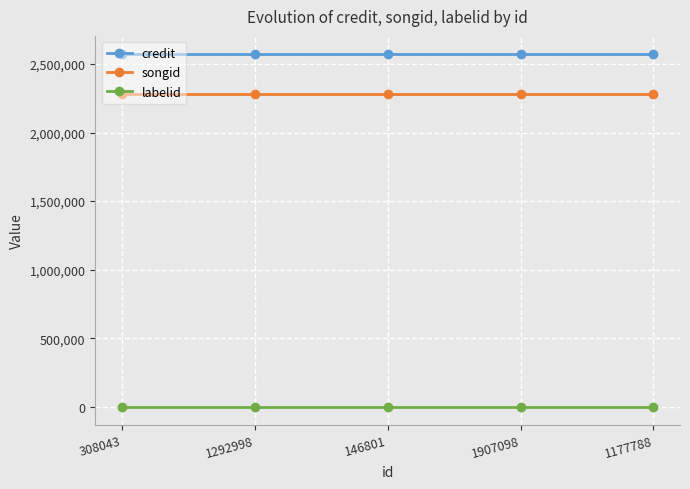

Reading left to right, what are all the values shown in this chart?

credit: 308043=2575492	1292998=2575492	146801=2575492	1907098=2575492	1177788=2575492
songid: 308043=2283319	1292998=2283319	146801=2283319	1907098=2283319	1177788=2283319
labelid: 308043=467	1292998=467	146801=467	1907098=467	1177788=467